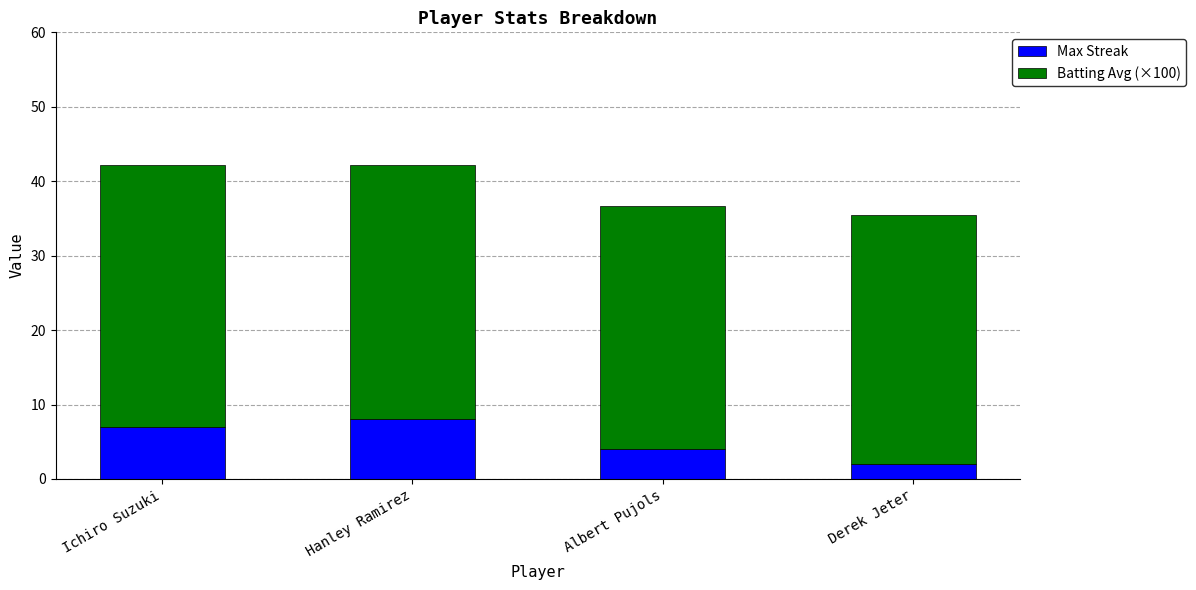

What is the total value across all series at Ichiro Suzuki?

42.2